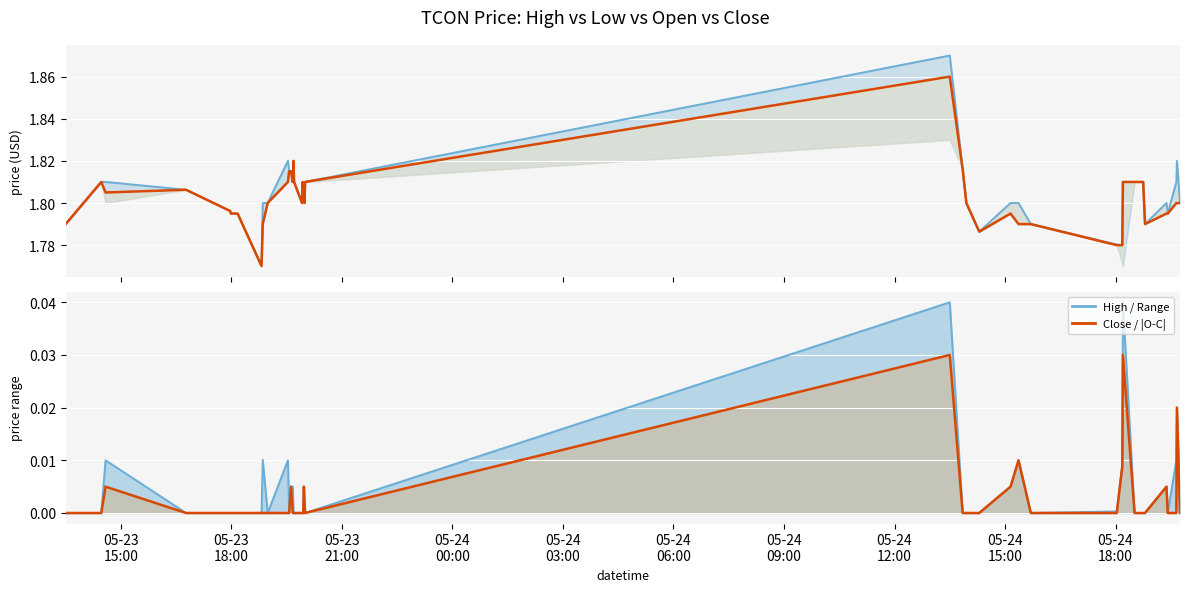

How many values in close are above zero?

11